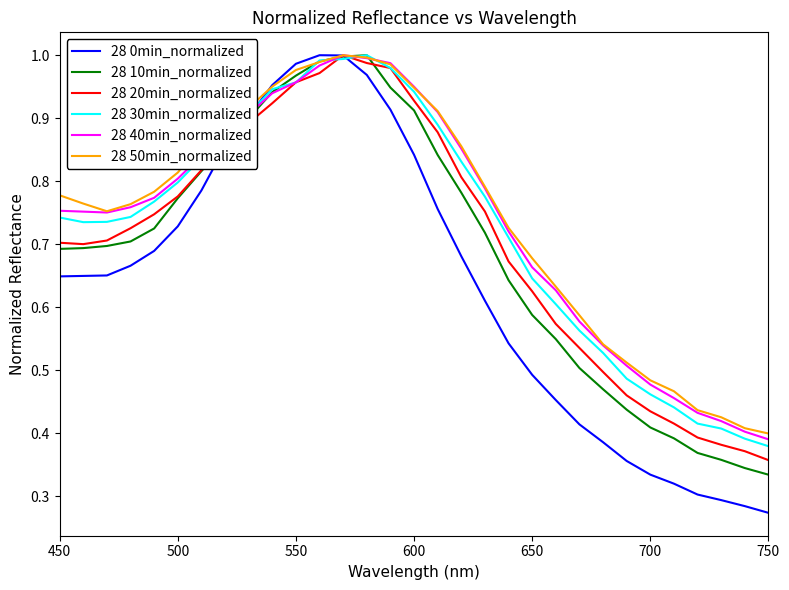

Which series has the largest range (max minus min)?

28 0min_normalized